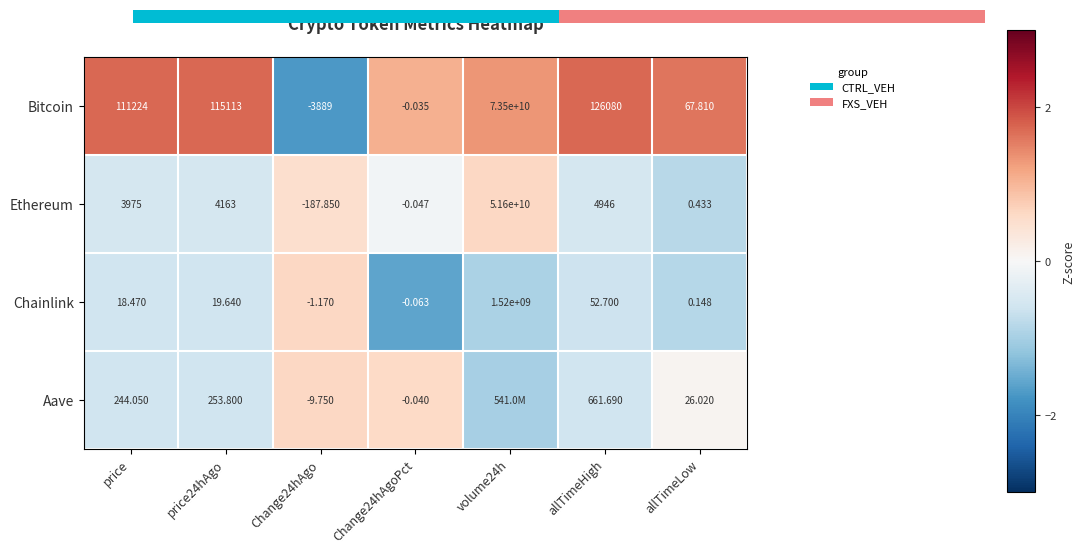

Is the value of Chainlink at price24hAgo greater than the value of Aave at price24hAgo?

No